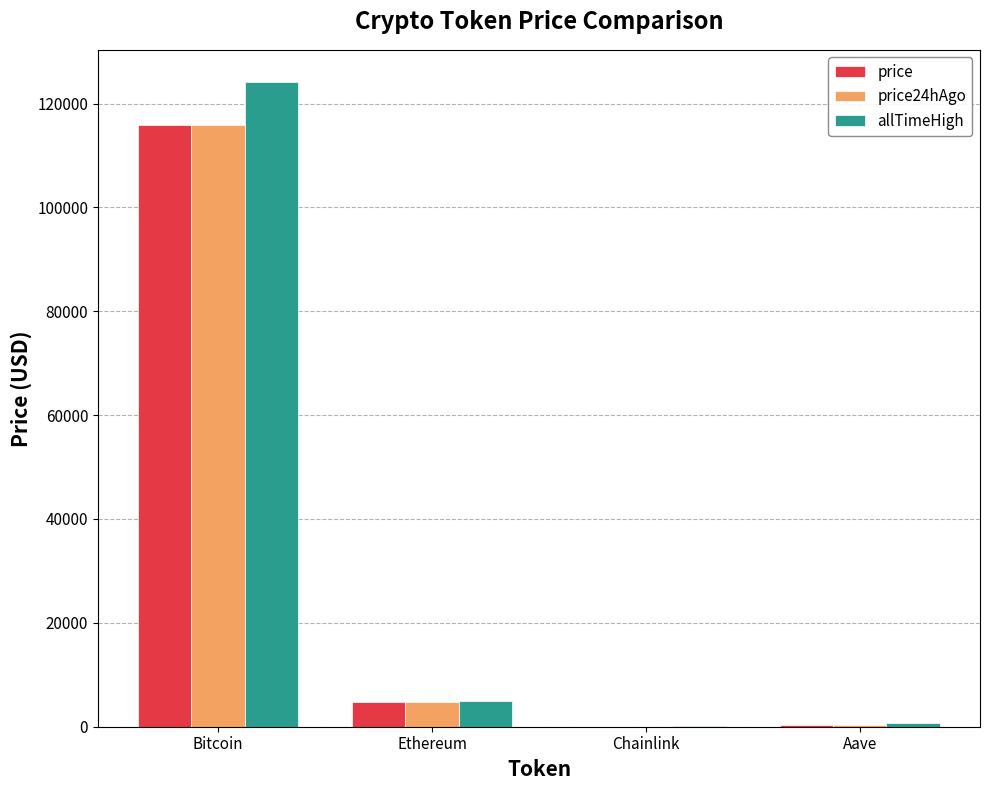

Are the bars grouped side by side (vs. stacked)?

Yes